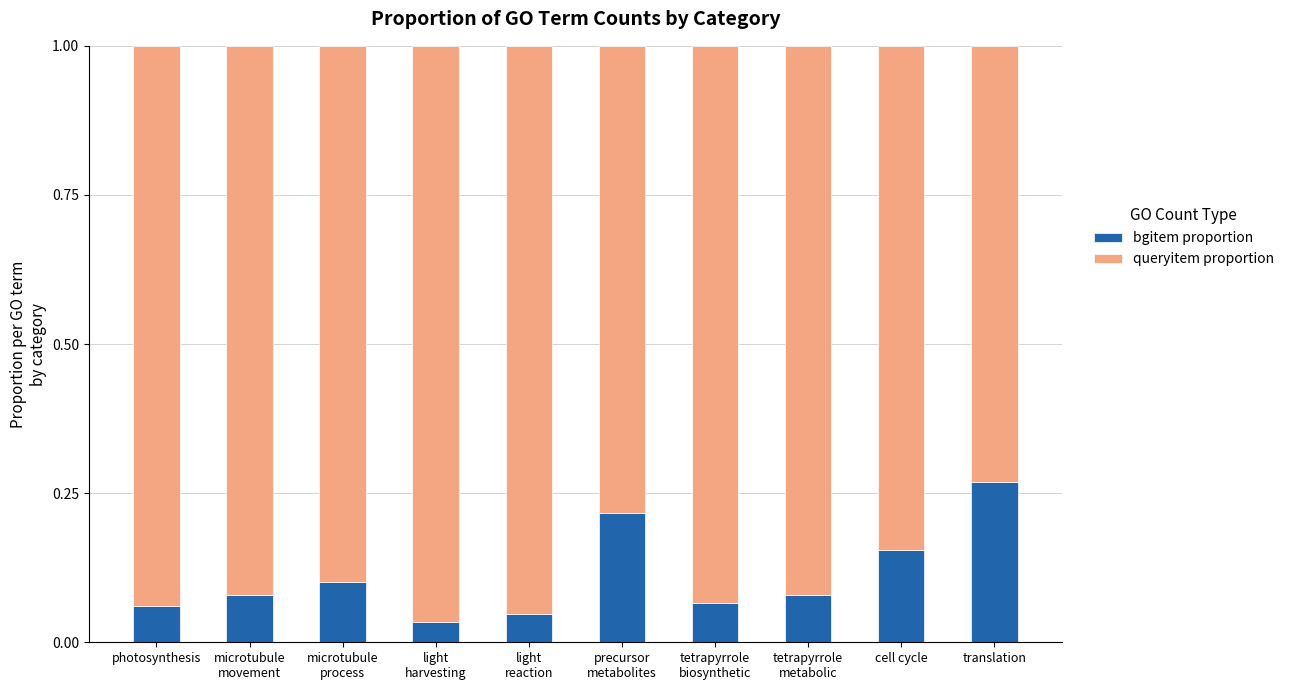

Does the chart contain any negative values?

No